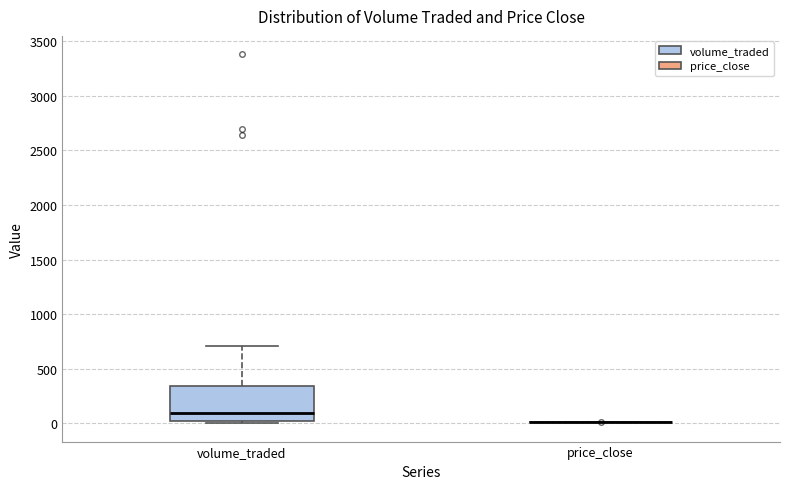

Comparing the boxes themselves (not the whiskers), which one is the tallest?

volume_traded